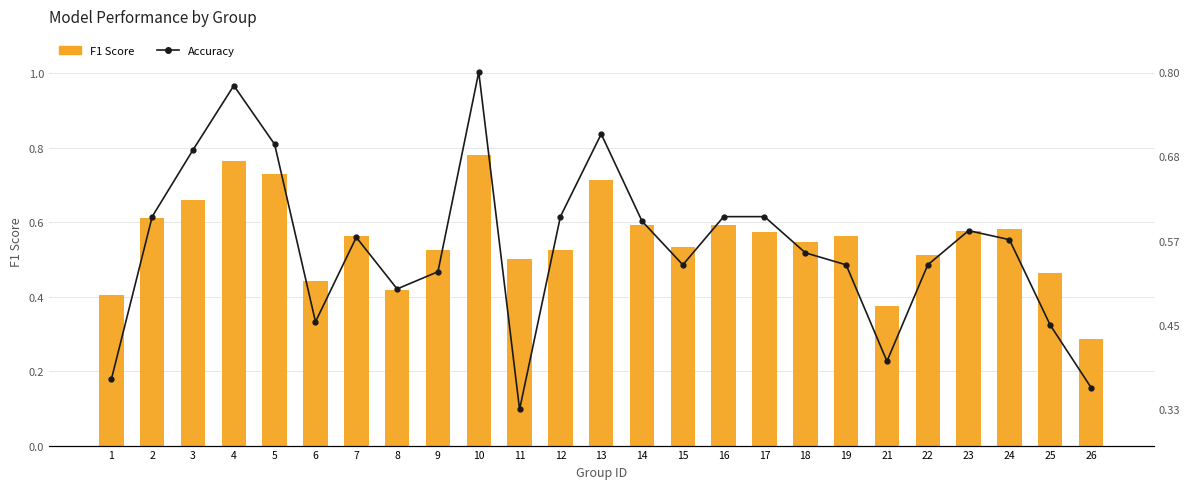

What is the value of the F1 Score bar at the 24th from the left?

0.5